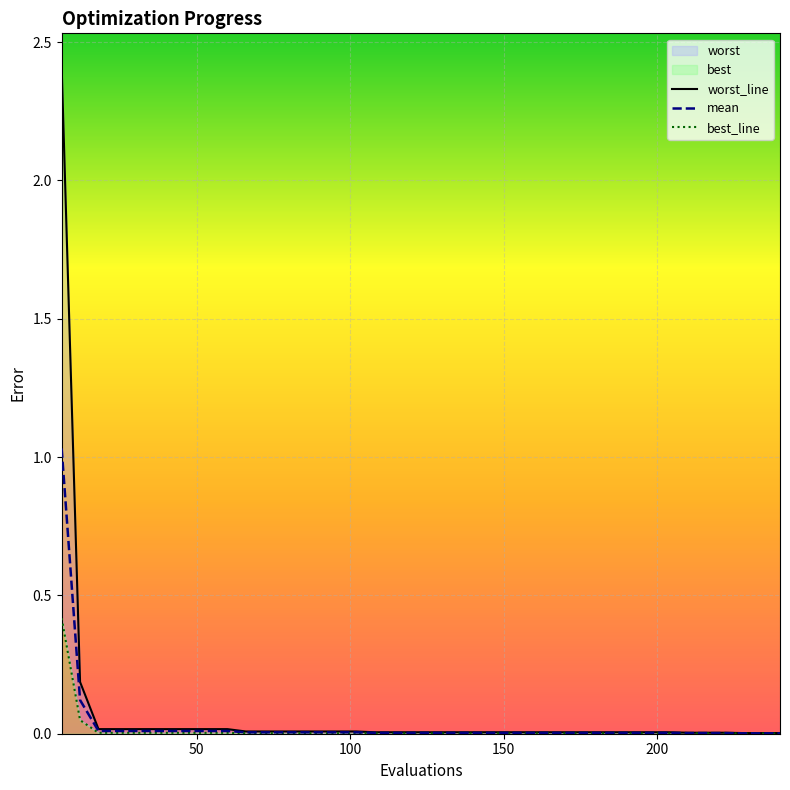

Which series has the largest range (max minus min)?

worst_line